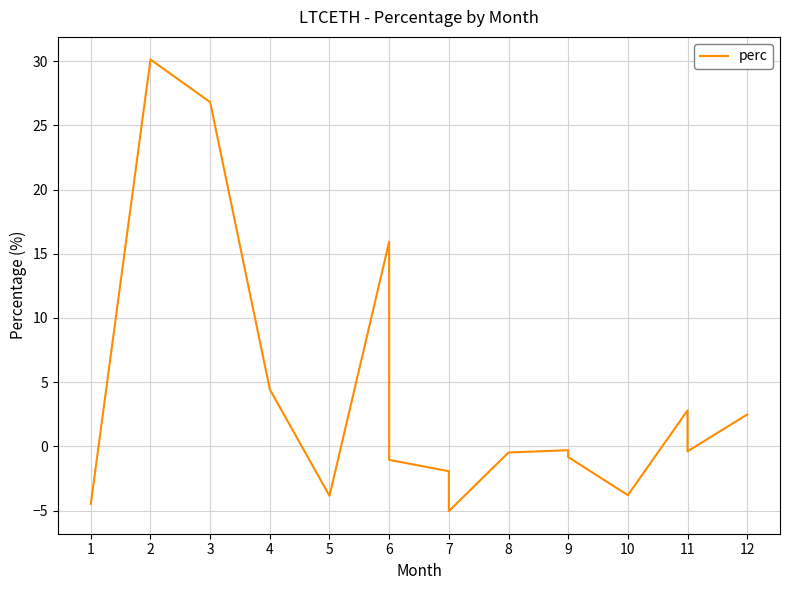

Reading left to right, list all the values displayed in this chart.

-4.5	30.1	26.8	4.4	-3.9	15.9	-1.1	-1.9	-5.0	-0.5	-0.3	-0.8	-3.8	2.8	-0.4	2.5